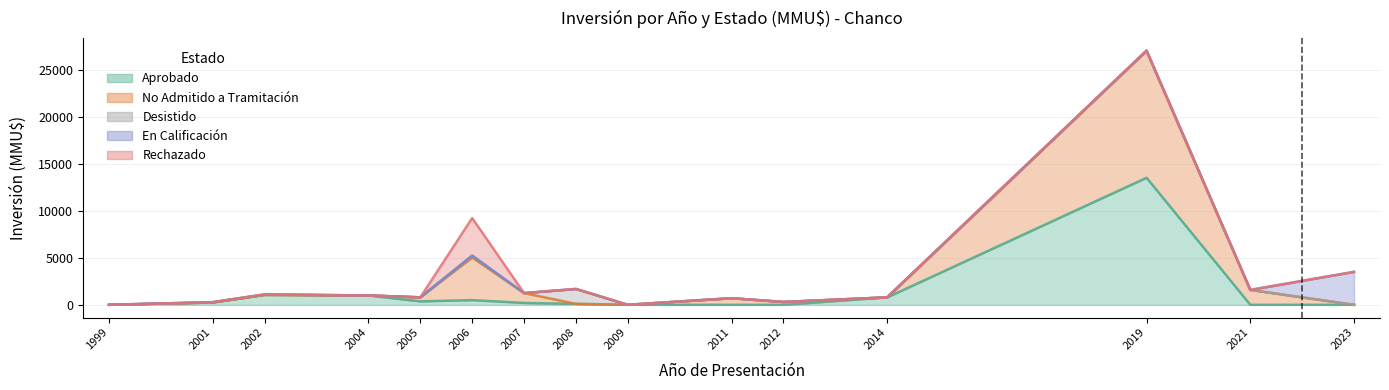

How many interior local peaks does the Rechazado series have?

1